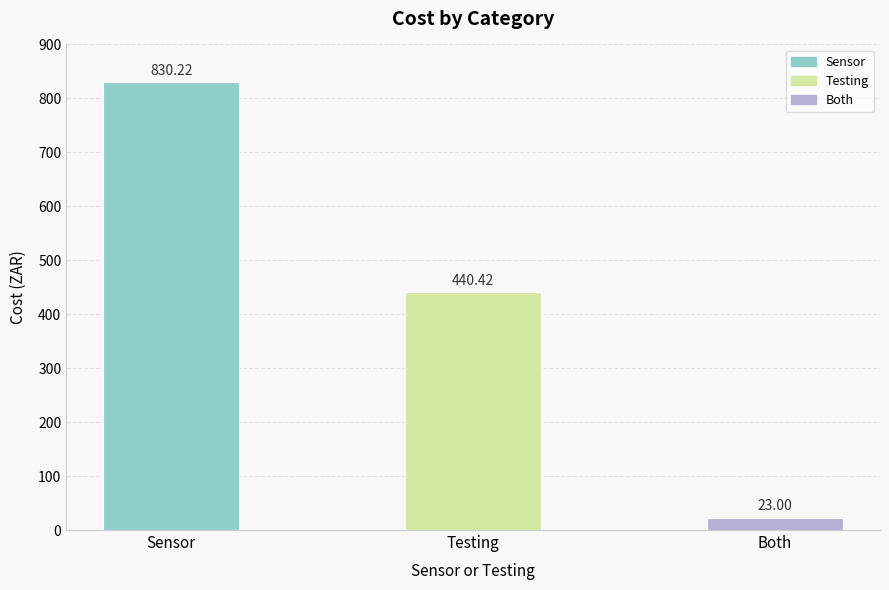

True or false: the data shows 440.4 at Testing.

True